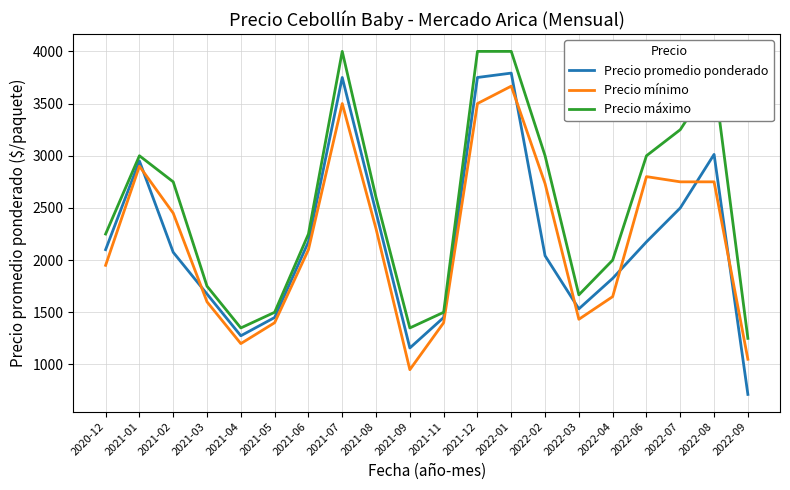

What is the difference between the Precio promedio ponderado values at 2022-07 and 2021-11?

1050